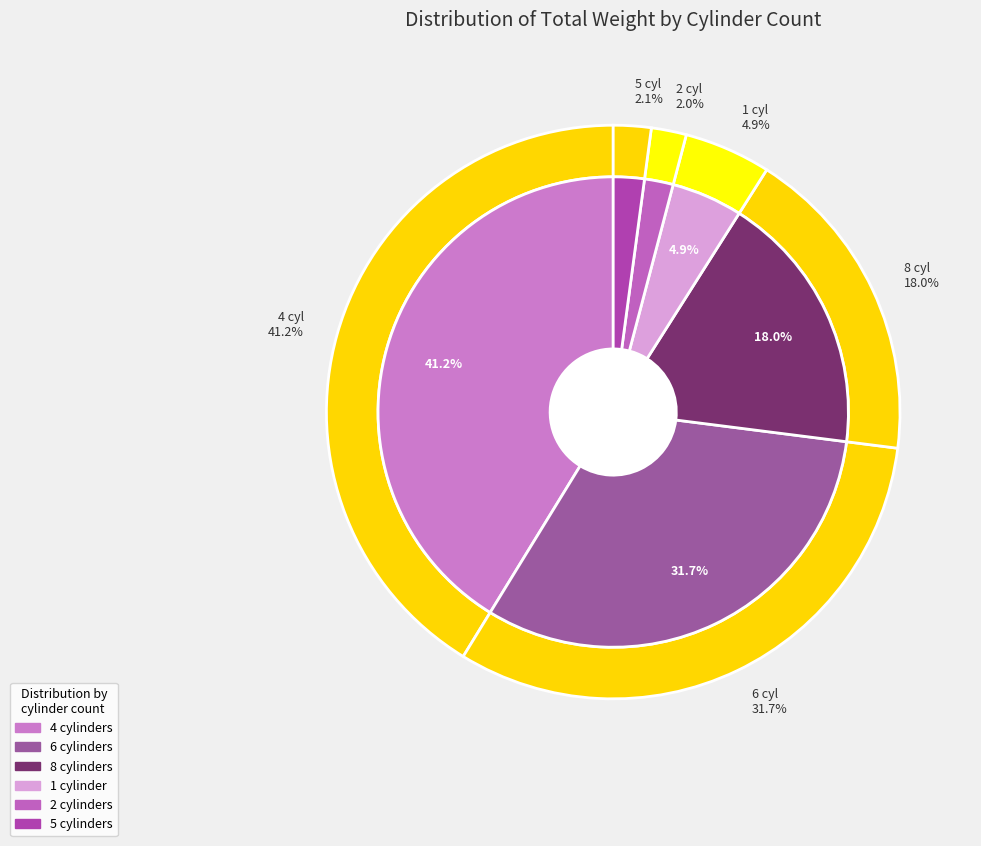

How many slices are in this pie chart?

6